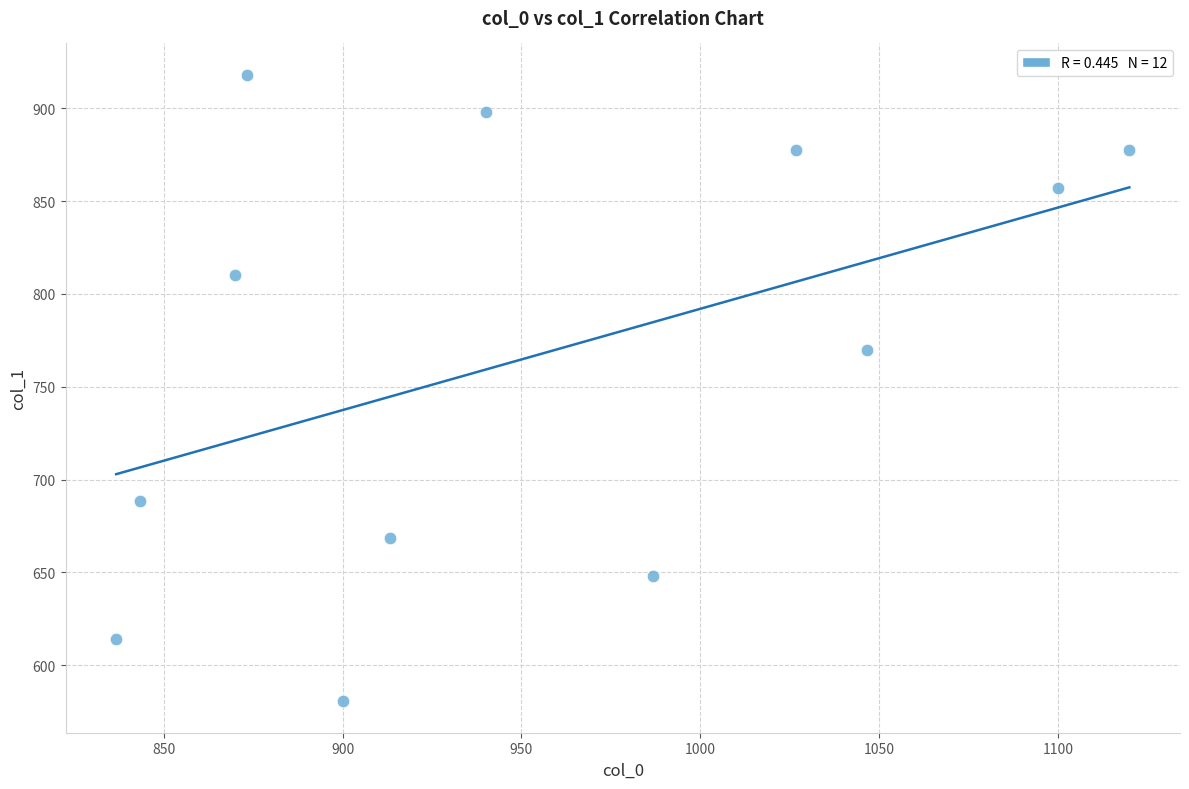

What Y value in the scatter plot is closest to 749?

769.5